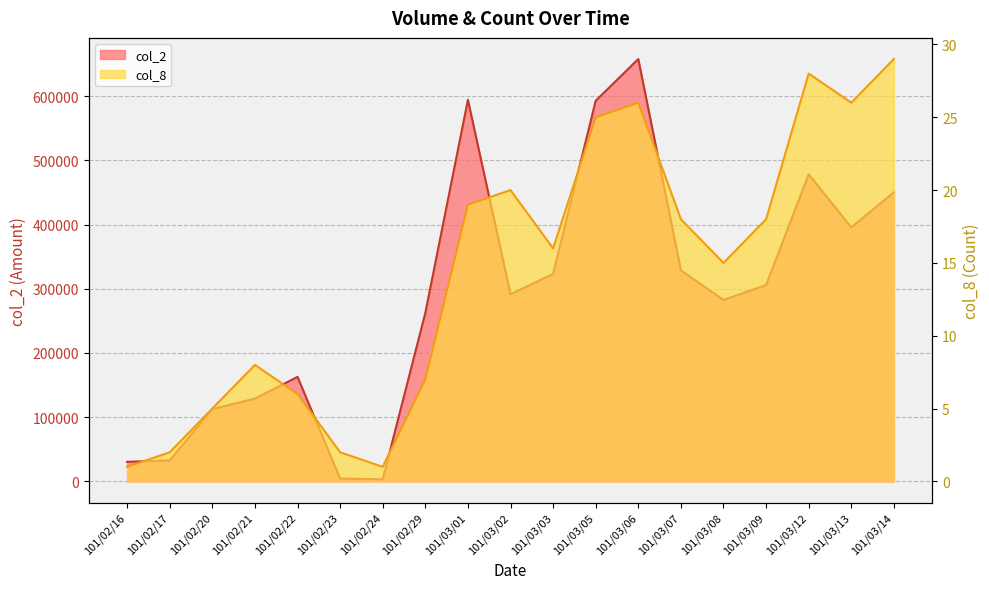

True or false: col_2 and col_8 cross at least once.

False